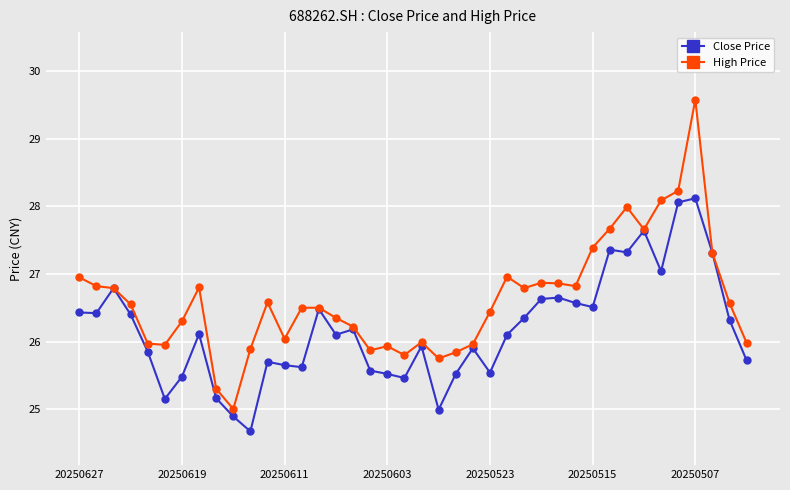

What is the maximum value shown in the chart?

29.6